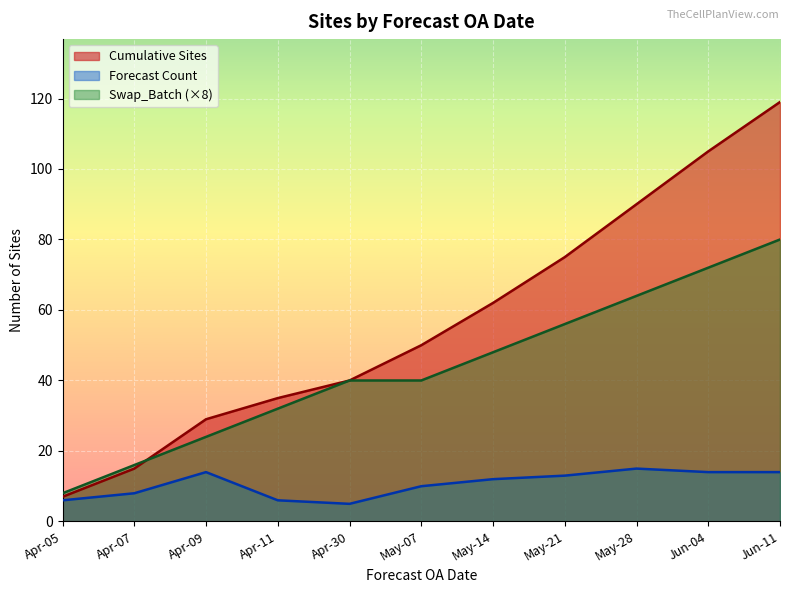

Which category has the lowest value in the Forecast_Count series?

Apr-30